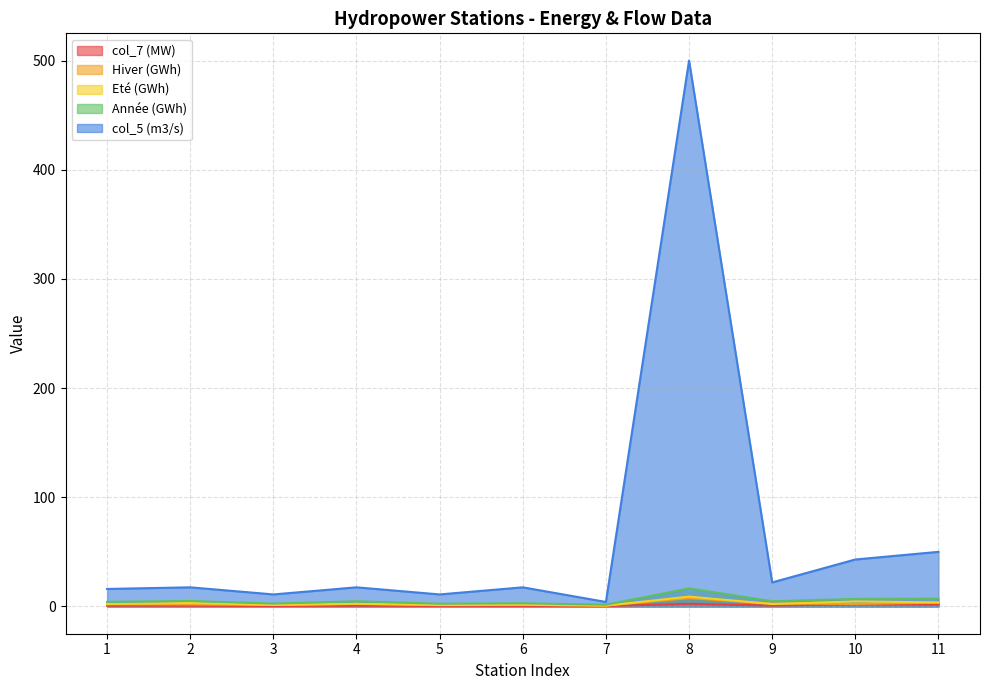

Which series has the largest total across all categories?

col_5 (m3/s)